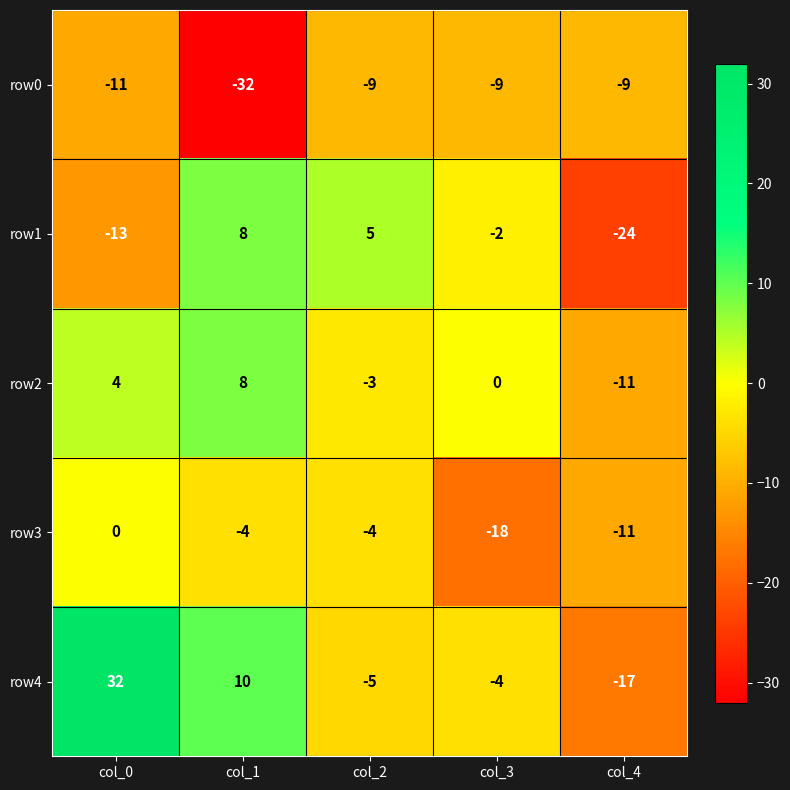

What is the total value across all series at col_4?

-72